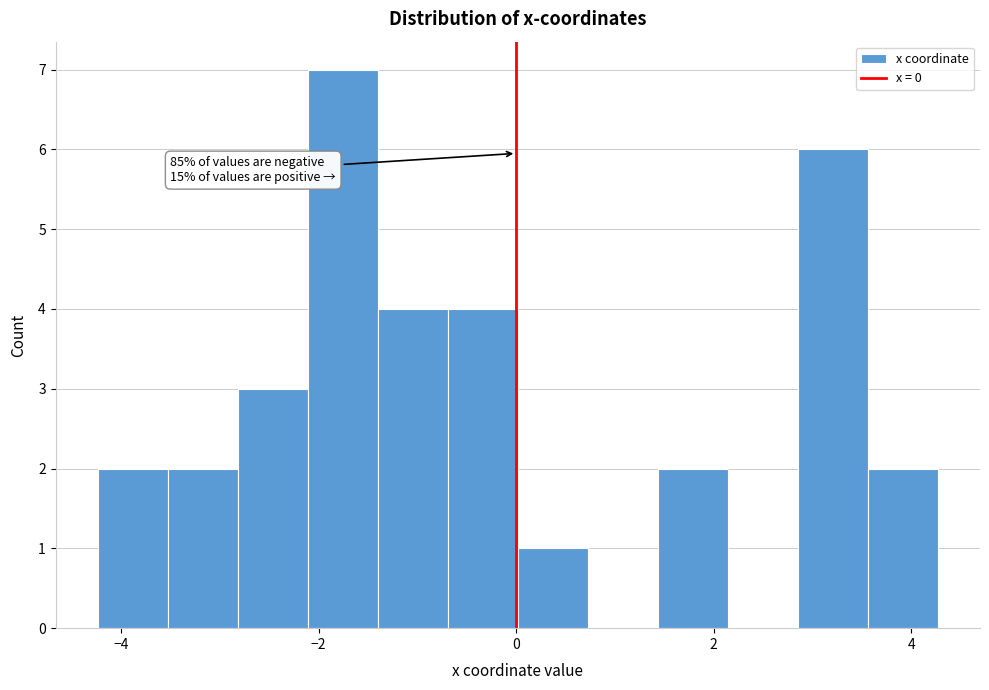

Read against the x-axis, roughly where is the centre of the tallest bar?

-1.8